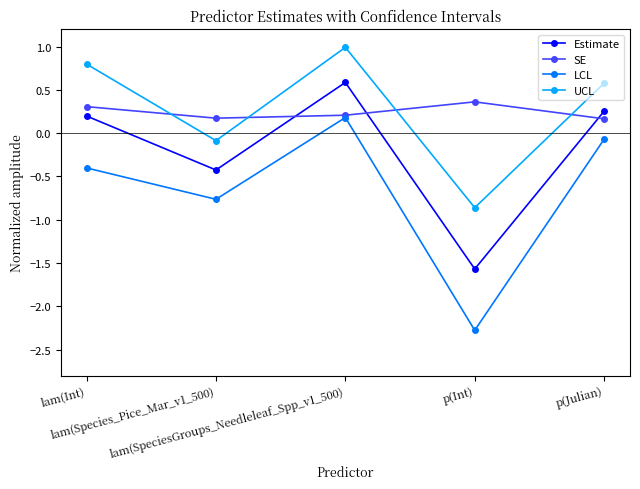

True or false: SE has a value of 0.2 at lam(SpeciesGroups_Needleleaf_Spp_v1_500).

True